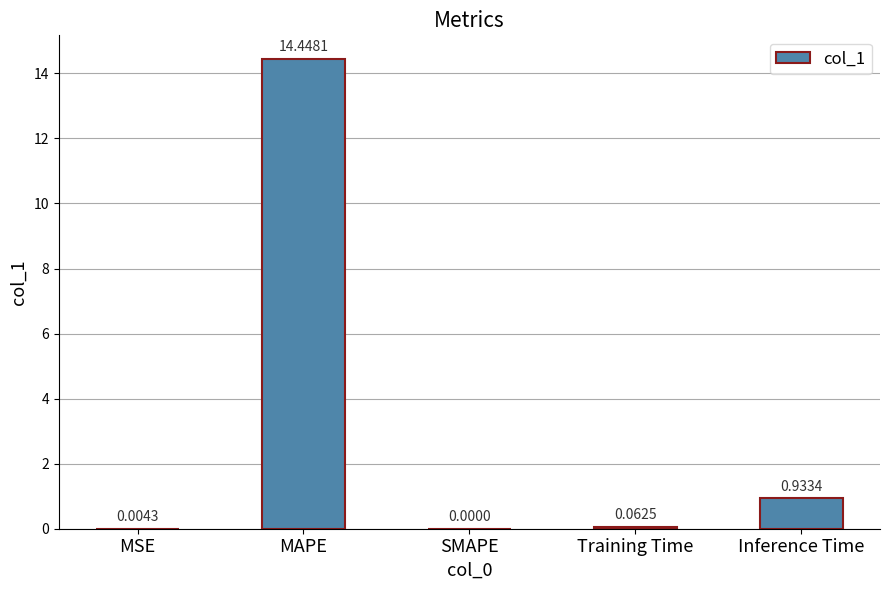

What is the sum of the values at MAPE and MSE?

14.5